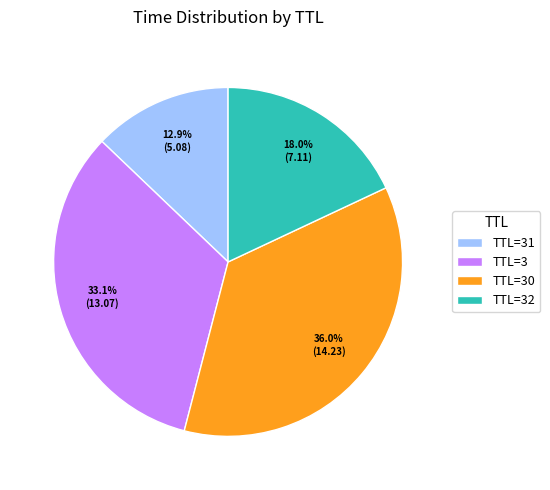

Which has a higher value, TTL=30 or TTL=31?

TTL=30